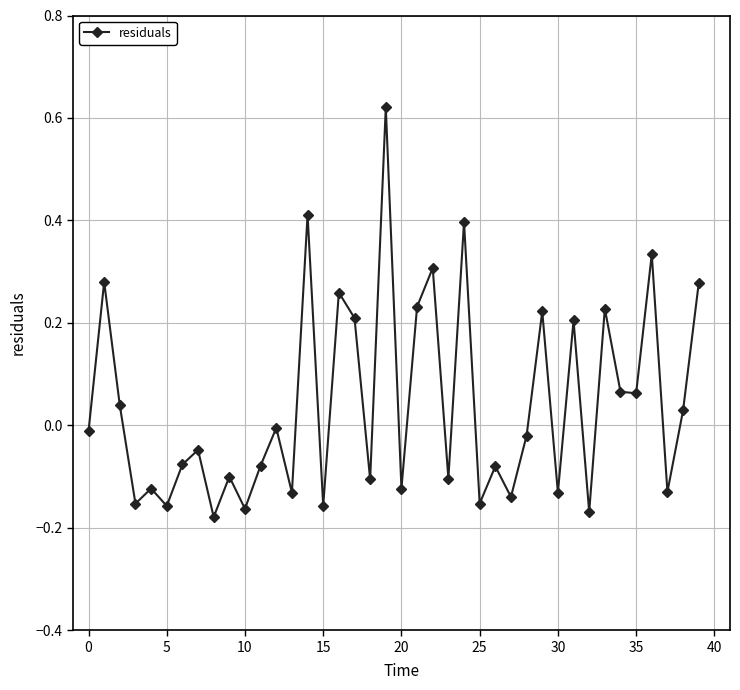

True or false: the data has more than 0 interior local peaks.

True